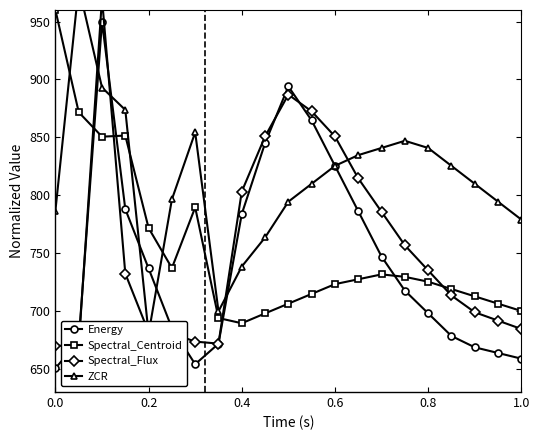

Reading left to right, what are all the values shown in this chart?

Energy: 650.5	674.3	950.0	788.0	736.8	685.3	654.0	671.7	783.8	845.0	894.0	864.6	825.4	786.2	747.0	717.6	698.0	678.4	668.6	663.7	658.8	656.9	654.9	653.9	652.9	652.0	651.0	651.0	650.0	650.0
Spectral_Centroid: 960.0	871.7	850.6	851.5	771.7	737.1	789.5	693.9	689.4	697.9	706.3	714.8	723.2	727.4	731.6	729.5	725.3	719.0	712.7	706.3	700.0	693.7	689.5	685.3	681.1	676.8	672.6	668.4	664.2	660.0
Spectral_Flux: 670.0	670.0	970.0	732.3	681.7	680.7	673.6	671.8	803.2	850.8	886.9	872.5	850.8	814.6	785.7	756.8	735.1	713.4	698.9	691.7	684.5	680.8	677.2	675.8	674.3	673.6	672.9	672.2	671.4	670.7
ZCR: 786.7	980.0	893.0	873.7	680.4	796.4	854.4	699.7	738.4	763.5	794.4	809.9	825.4	834.6	840.8	847.0	840.8	825.4	809.9	794.4	779.0	763.5	748.0	732.6	717.1	710.9	701.6	695.5	686.2	680.0